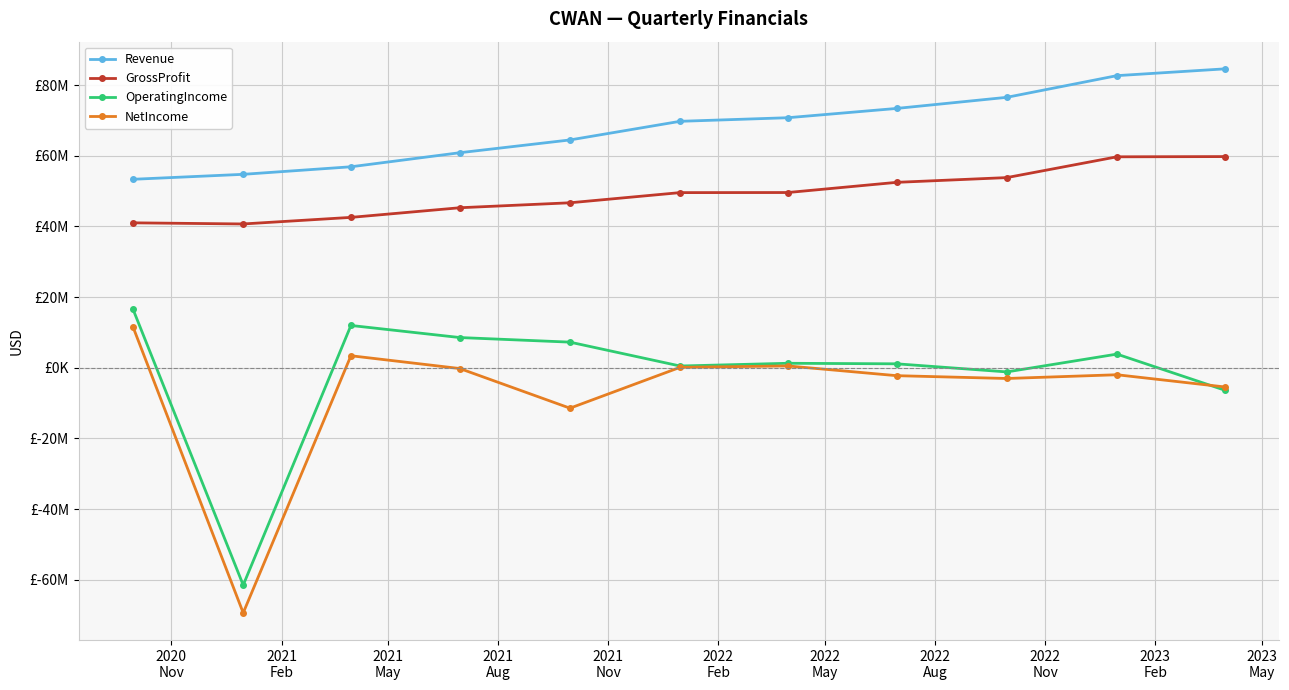

In NetIncome, how many points are higher than both neighbors (excluding endpoints)?

3